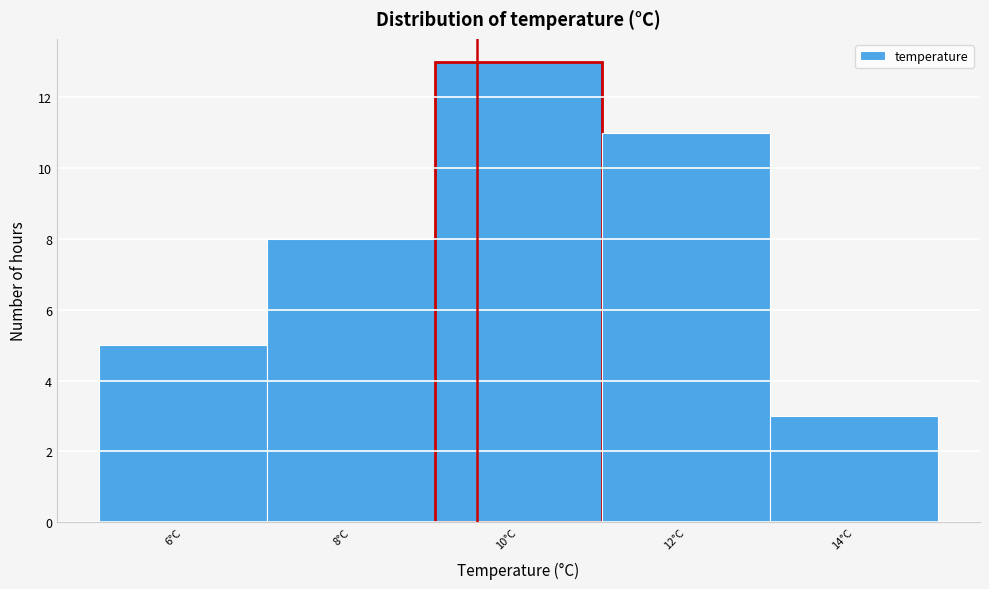

Reading right to left, what are all the values shown in this chart?

14°C=3	12°C=11	10°C=13	8°C=8	6°C=5